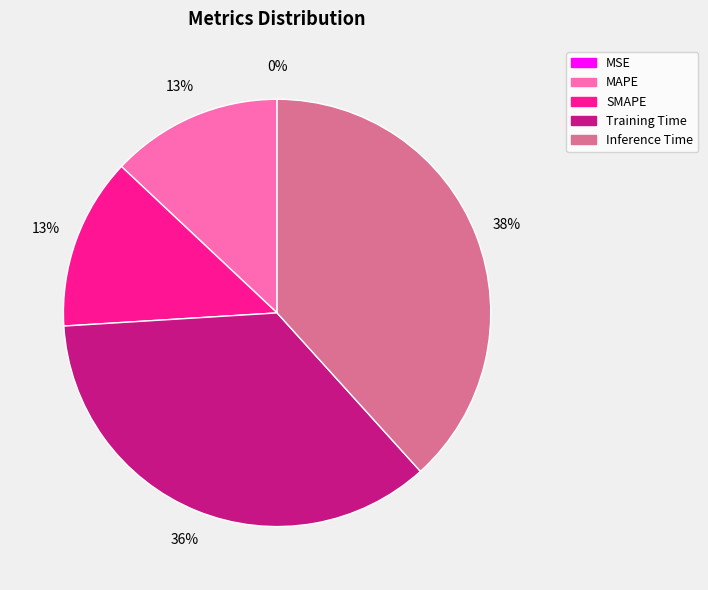

To the nearest percent, what percentage of the pie is Inference Time?

38%